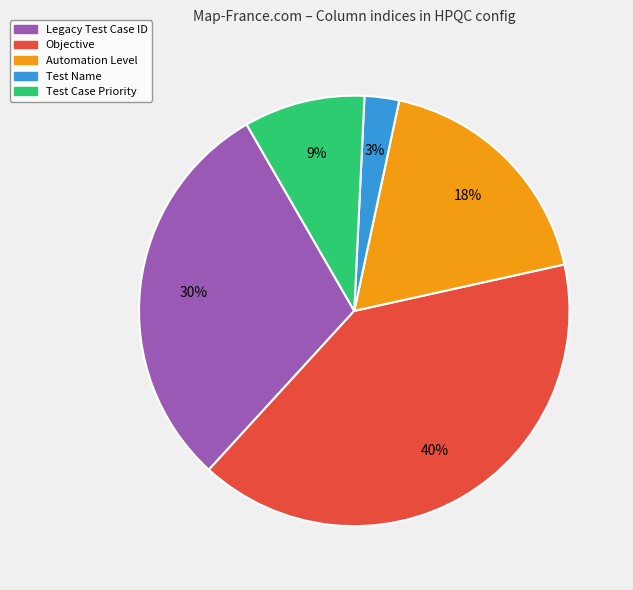

The Test Case Priority slice represents 9% of the pie. True or false?

True